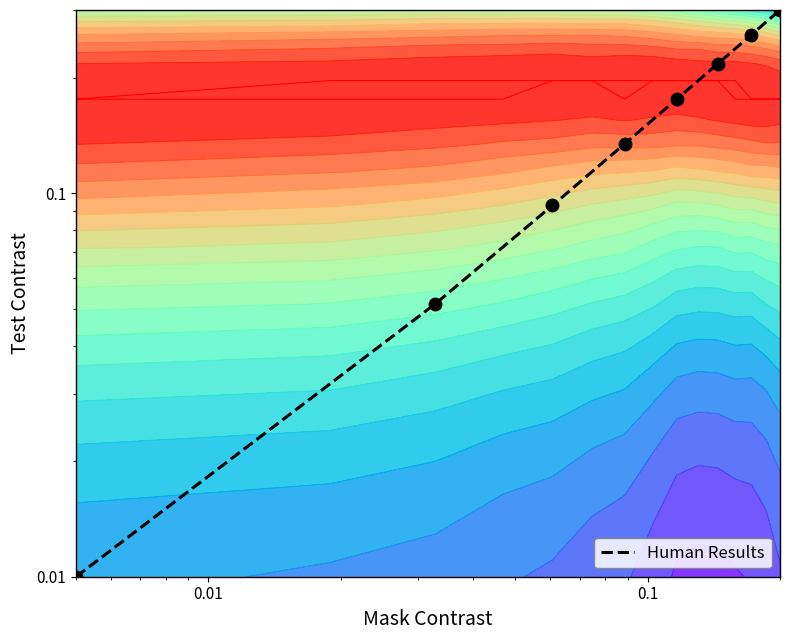

What is the difference between the maximum and minimum values?

0.3